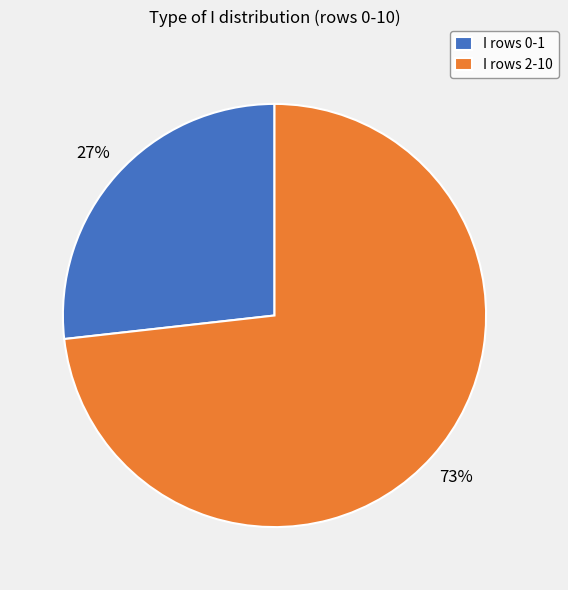

To the nearest percent, what is the average slice percentage?

50%